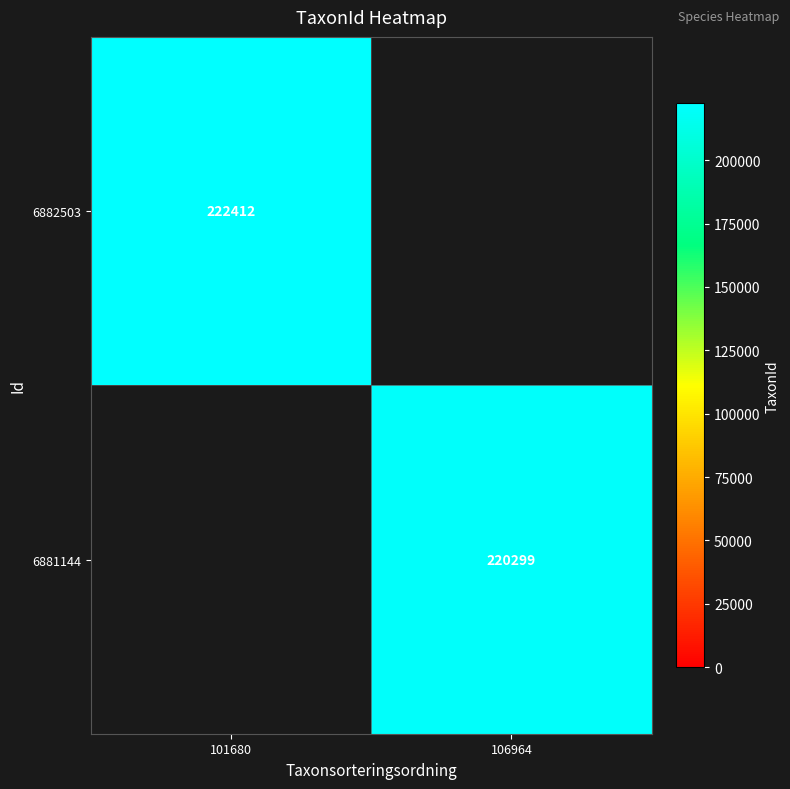

The value of 6881144 at 106964 is 220299. True or false?

True